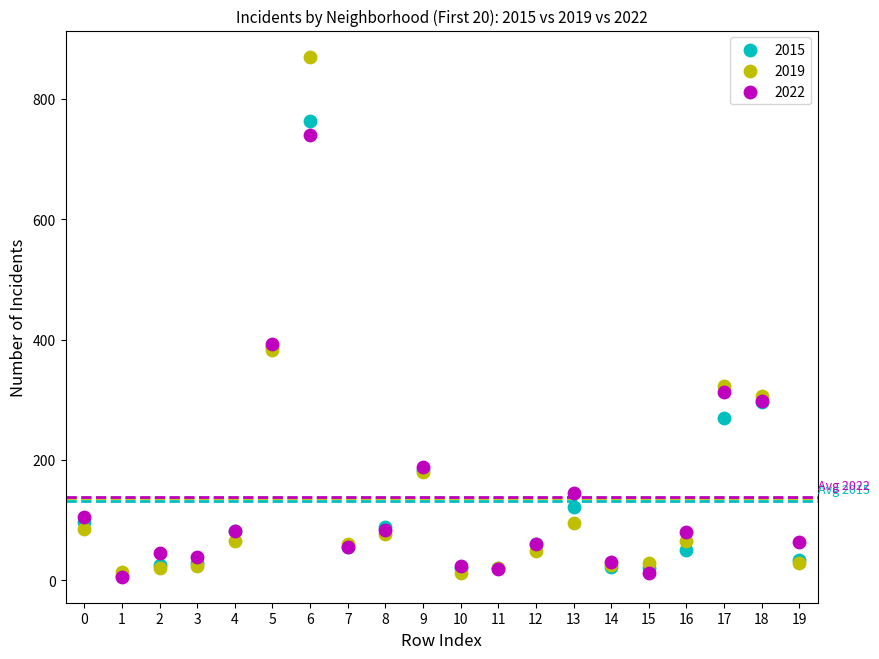

Which series has the largest Y range (max minus min)?

2019